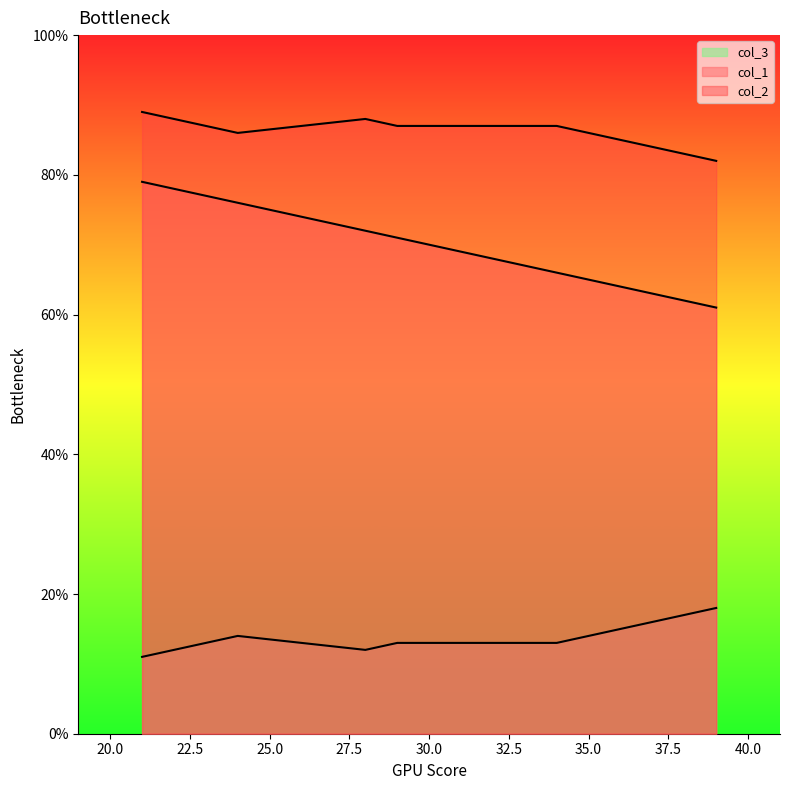

Reading left to right, what are all the values shown in this chart?

col_1: 29=71	39=61	28=72	34=66	24=76	21=79
col_2: 29=87	39=82	28=88	34=87	24=86	21=89
col_3: 29=13	39=18	28=12	34=13	24=14	21=11